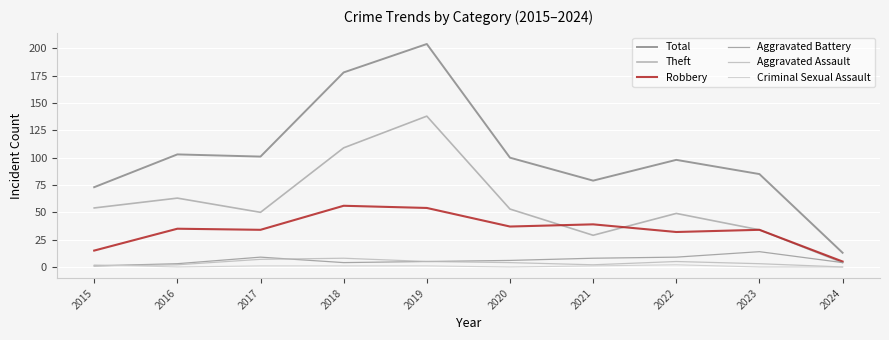

How many lines are shown in the chart?

6